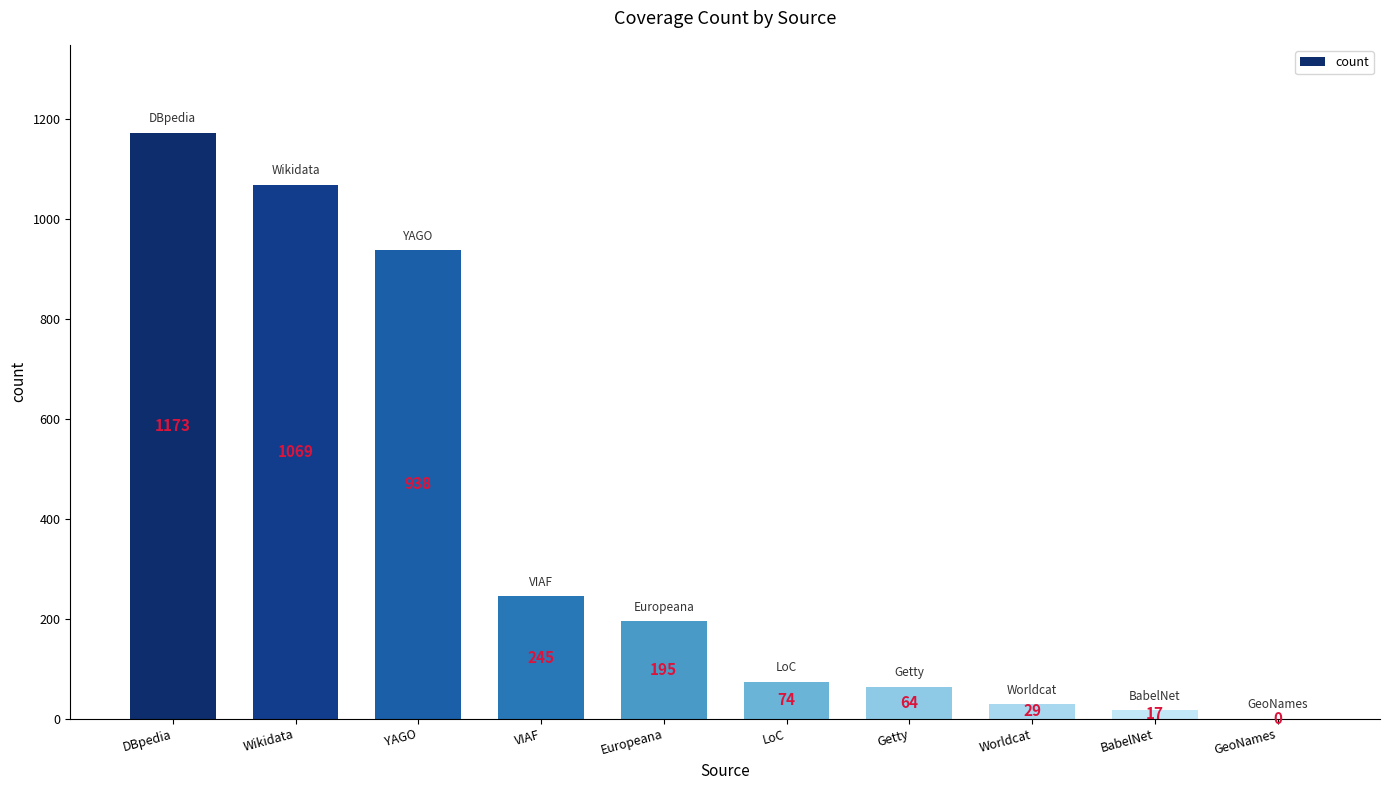

What is the sum of the values at GeoNames and VIAF?

245